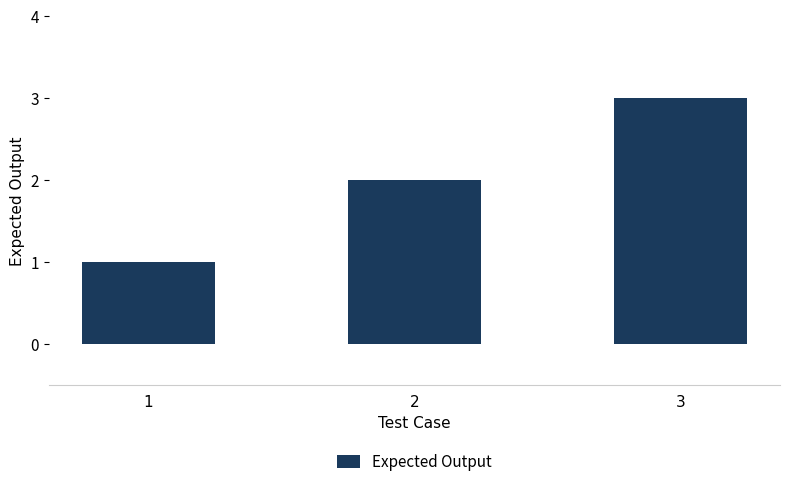

Between 2 and 1, which is larger?

2